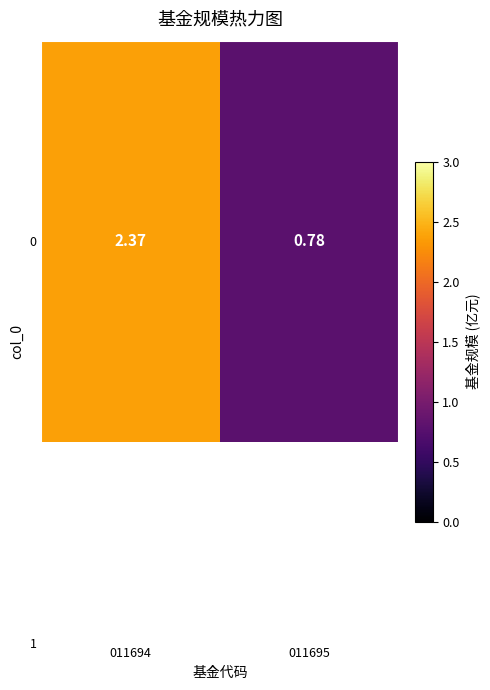

What value does the data have at 011695?

0.8